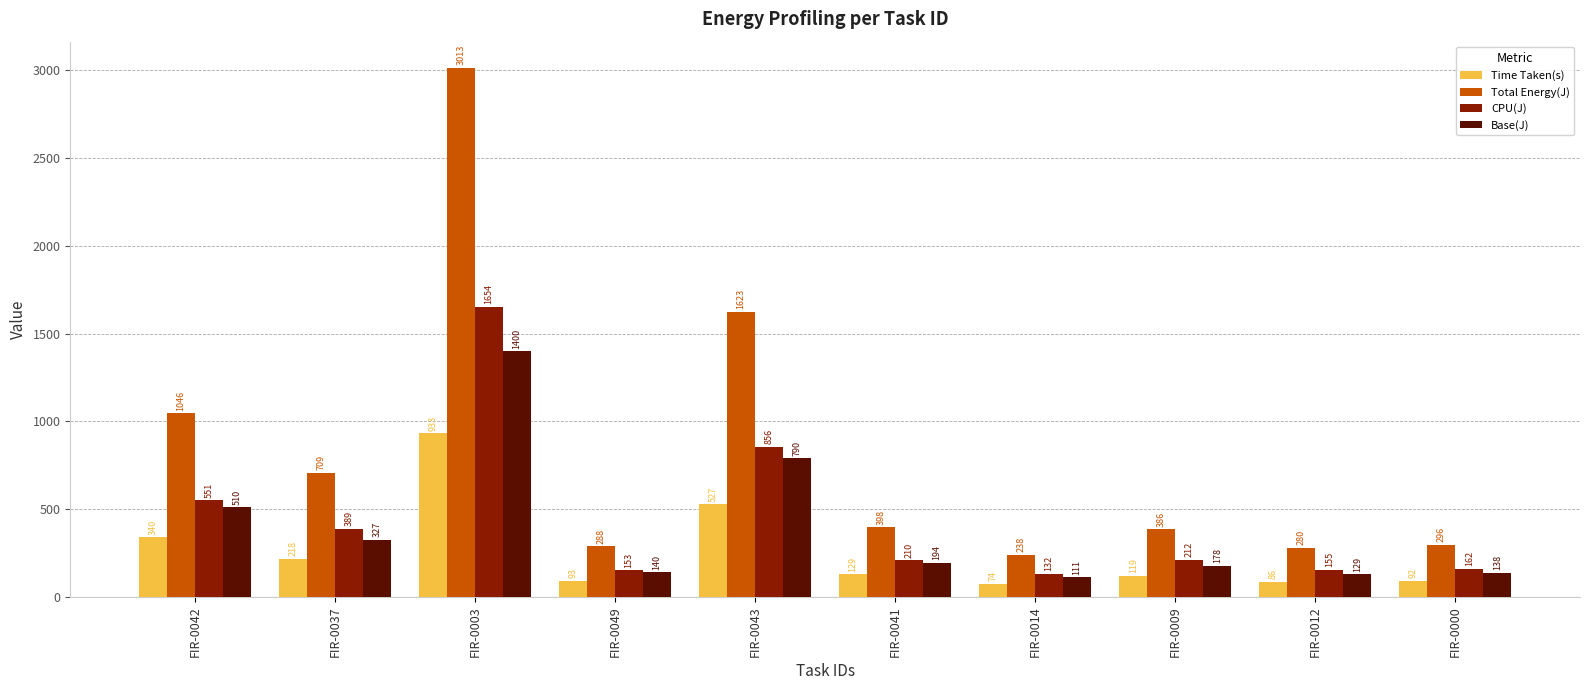

Which series changed the most between FIR-0037 and FIR-0003?

Total Energy(J)